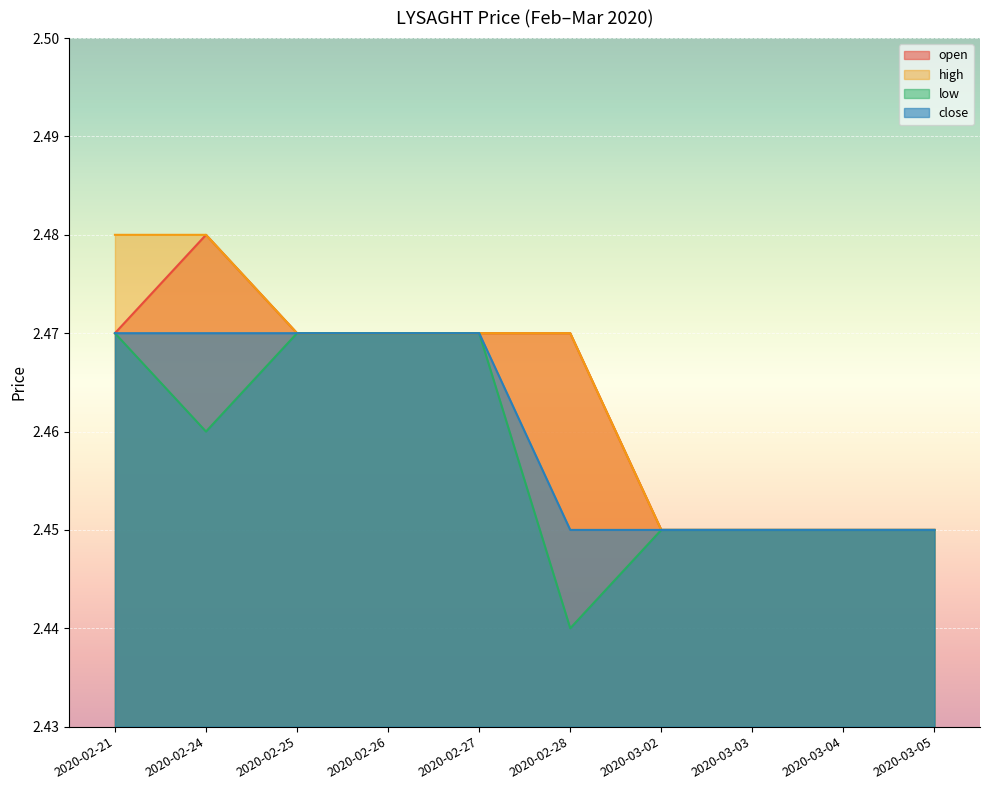

At how many categories does at least one series exceed 2?

10